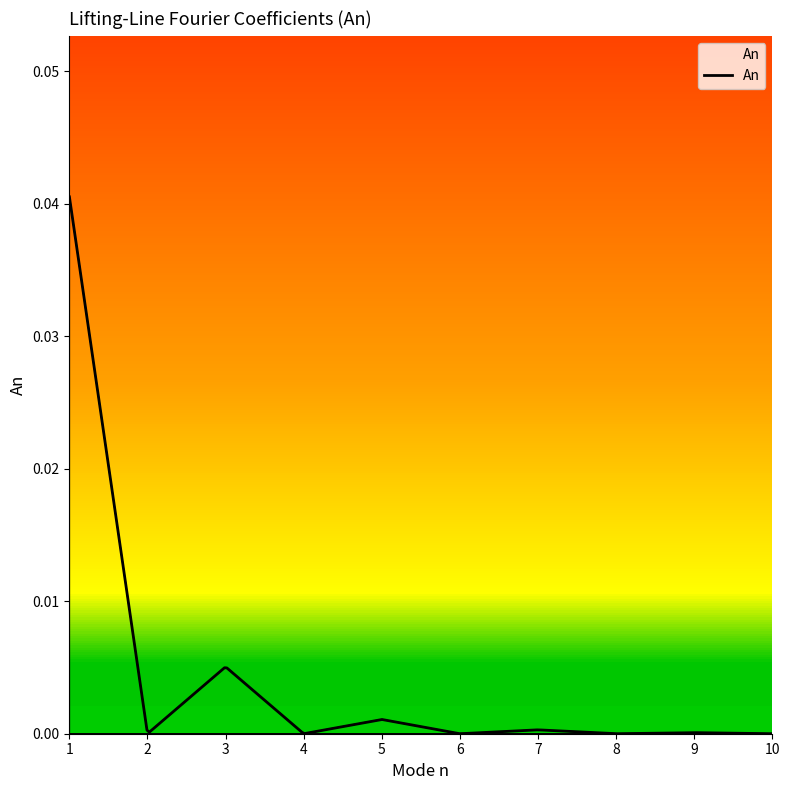

Does the chart have visible grid lines?

No